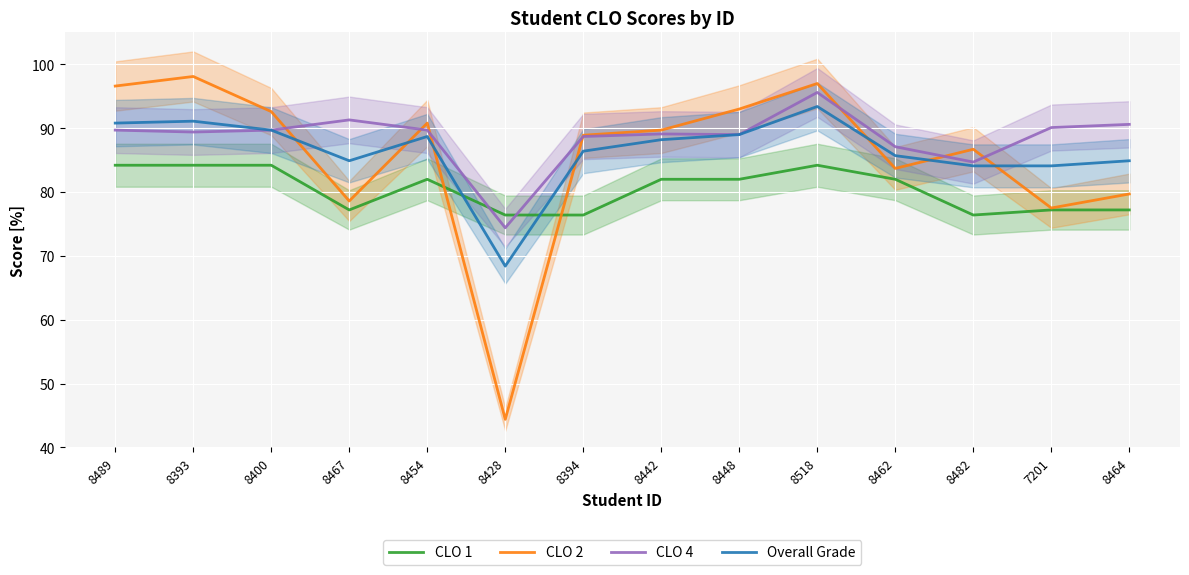

True or false: CLO 4 has more than 0 interior local peaks.

True